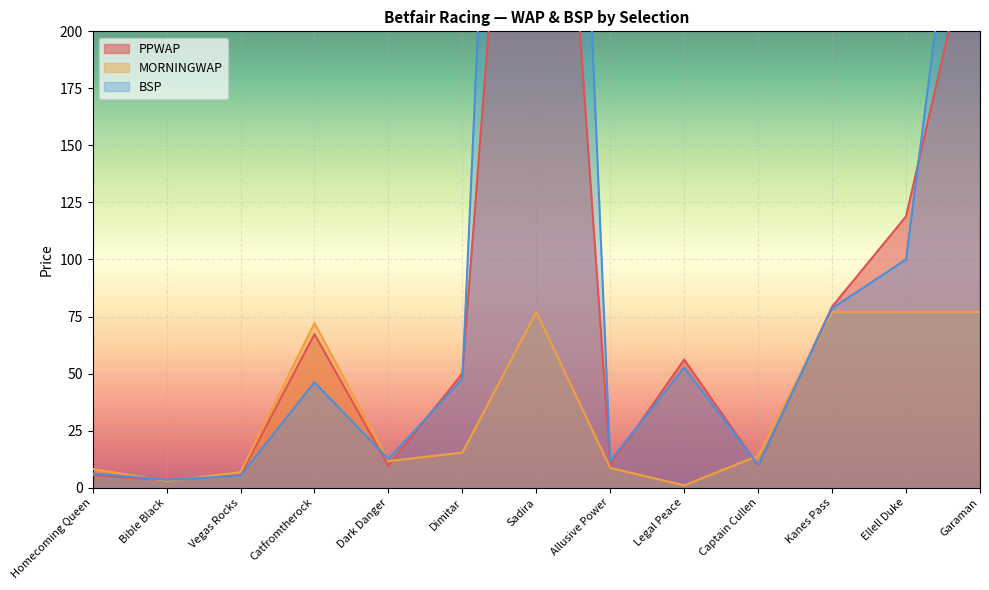

Is it true that MORNINGWAP equals 4.0 at Dimitar?

False